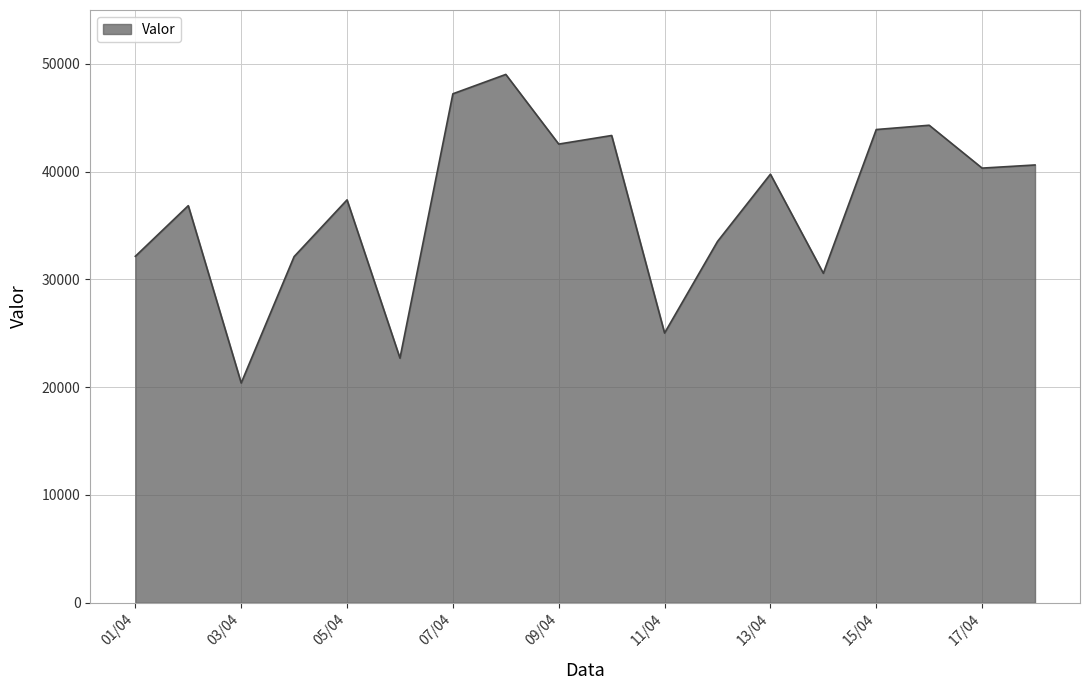

What is the maximum value shown in the chart?

49023